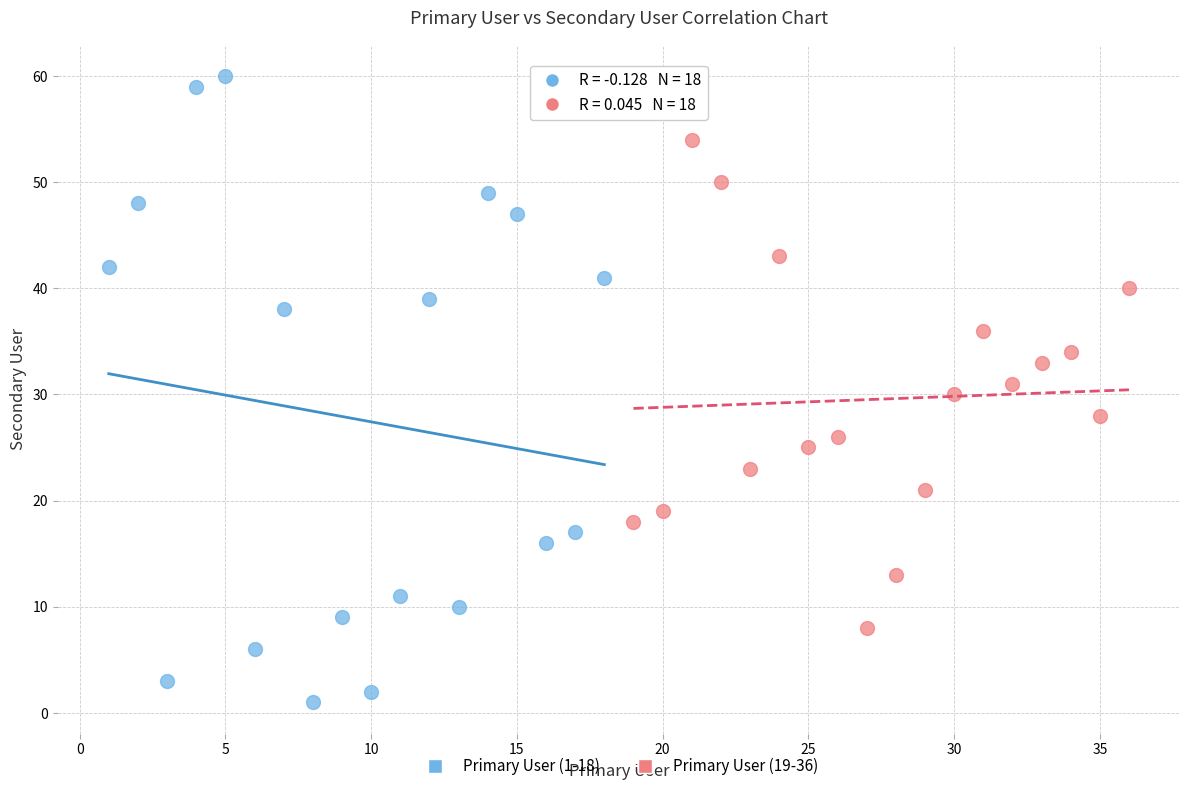

Which series reaches the maximum Y coordinate?

Primary User (1-18)